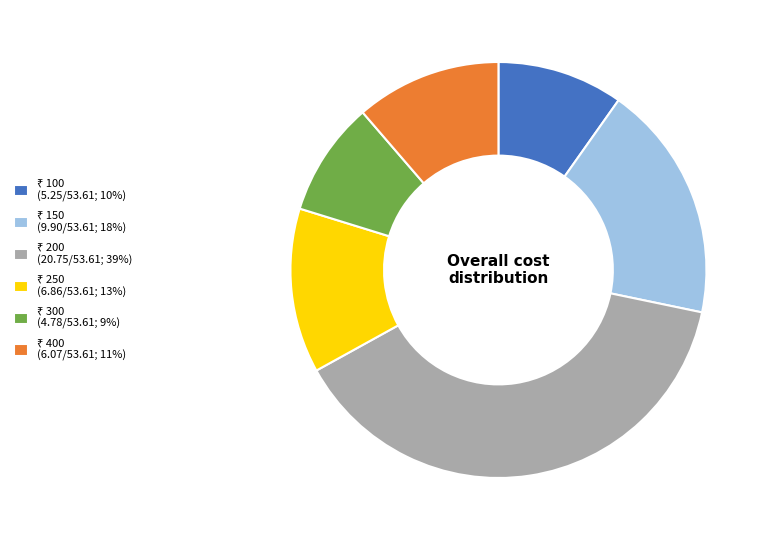

Count the number of slices in the pie.

6